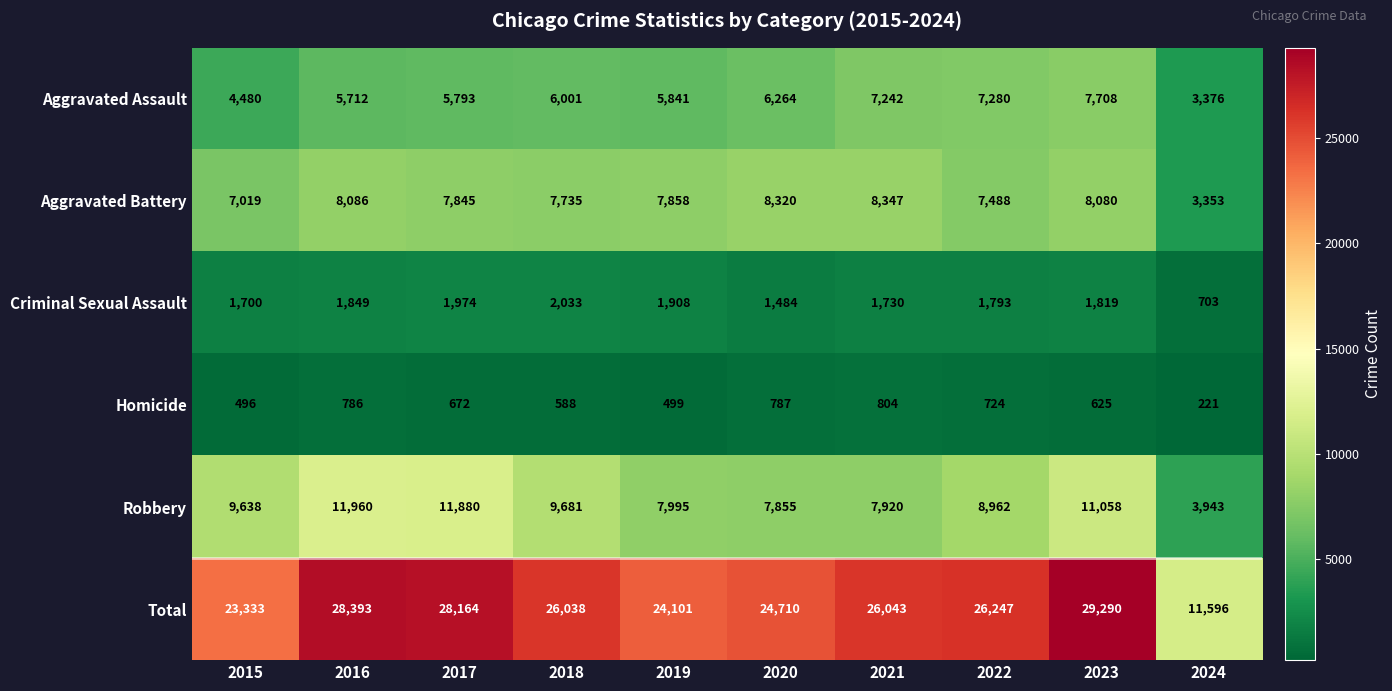

Is it true that Robbery equals 17689 at 2017?

False